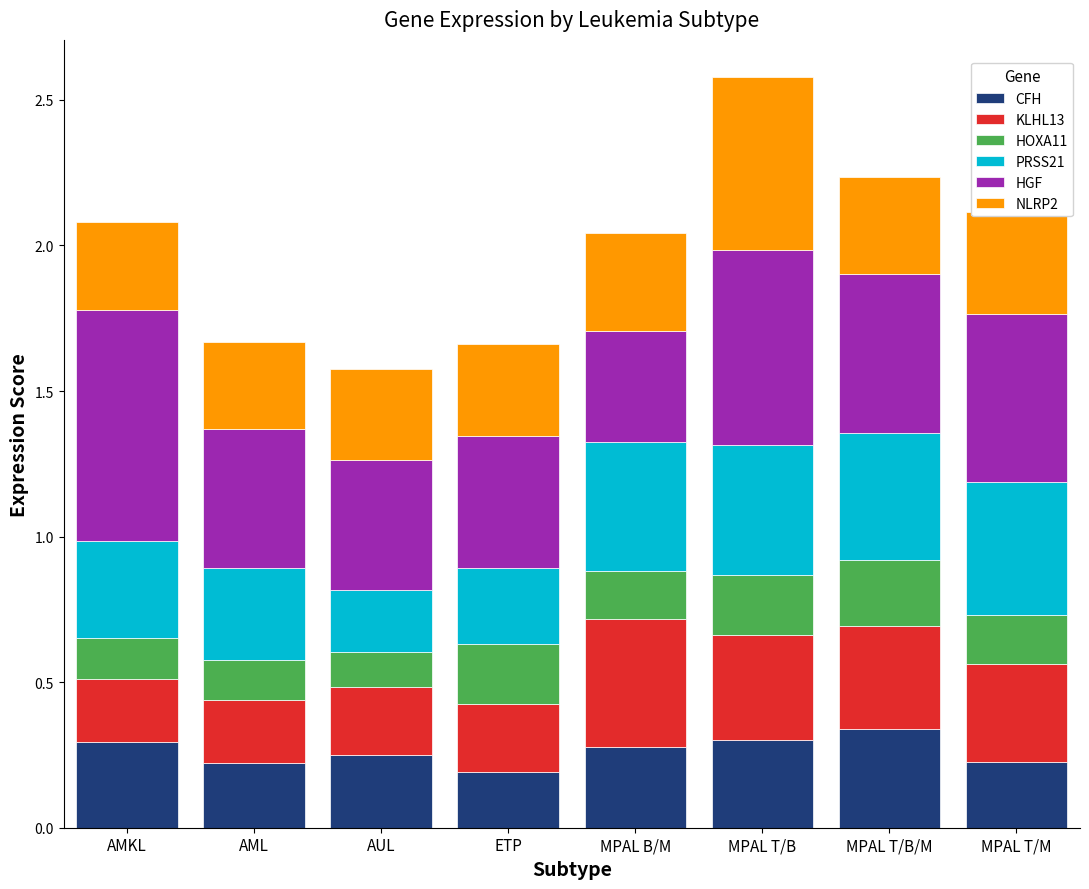

At which category is the sum across all series the highest?

MPAL T/B